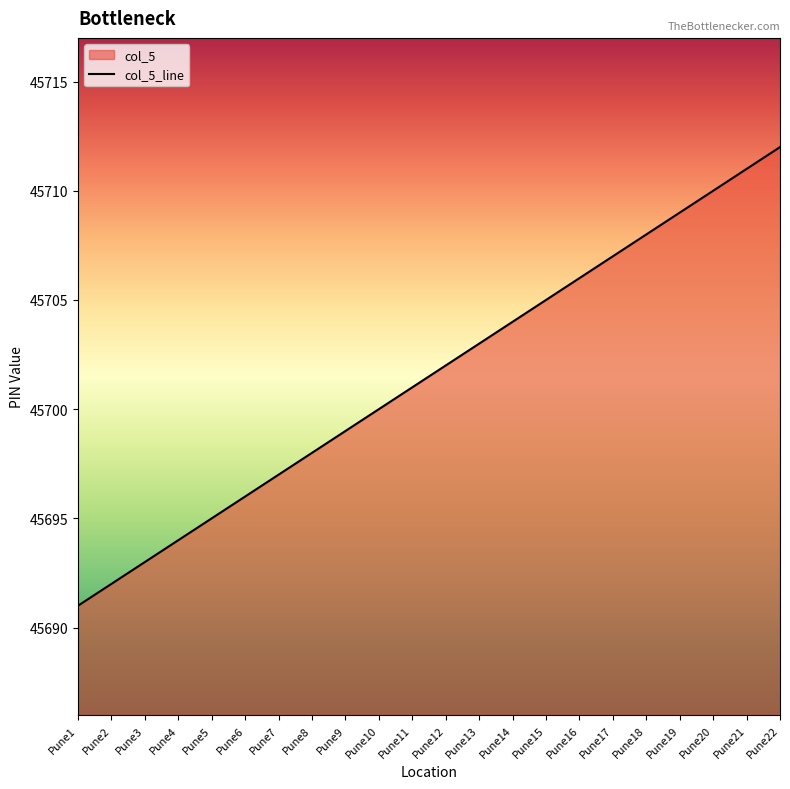

True or false: there are more than 2 points higher than both neighbors.

False